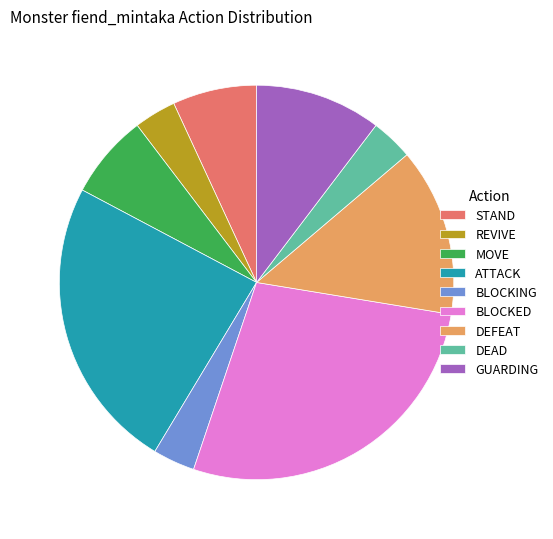

What is the largest slice in the pie chart?

BLOCKED